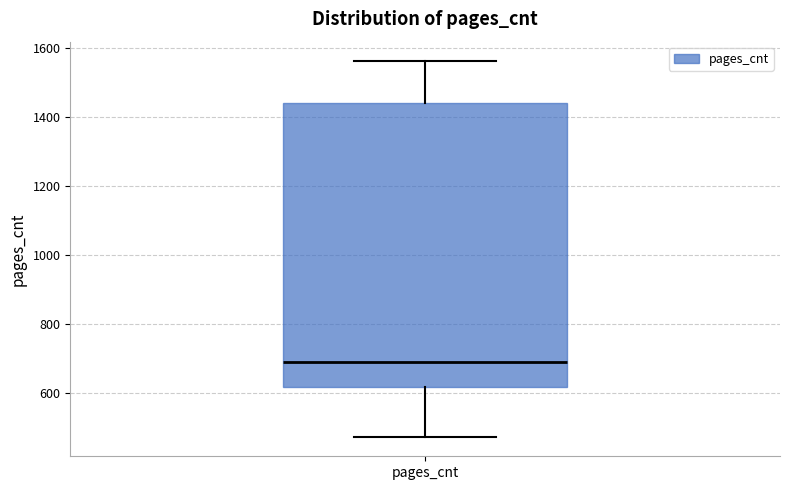

Transcribe this box plot: give where the median line is, the range the box spans, and where the two whiskers end, as read against the y-axis. The values are not printed on the chart, so give them approximately, as read against the axis.

median 700, box 620 to 1440, whiskers 480 to 1560